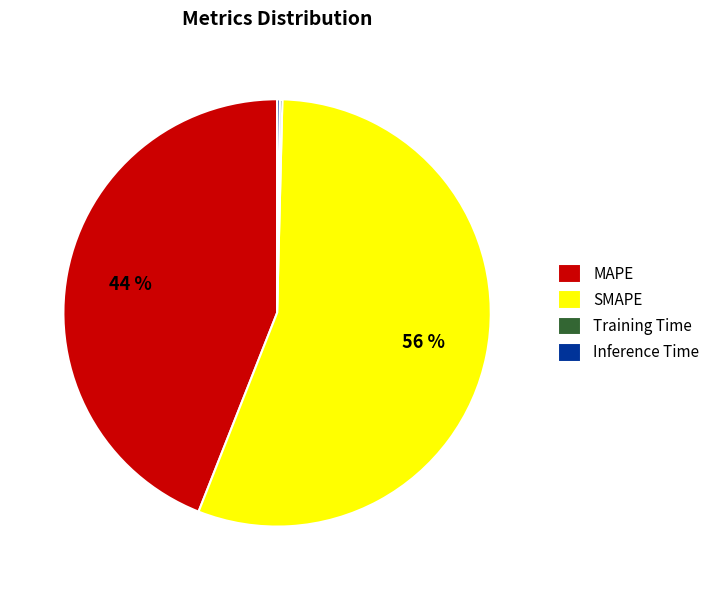

To the nearest percent, what percentage of the pie is SMAPE?

56%